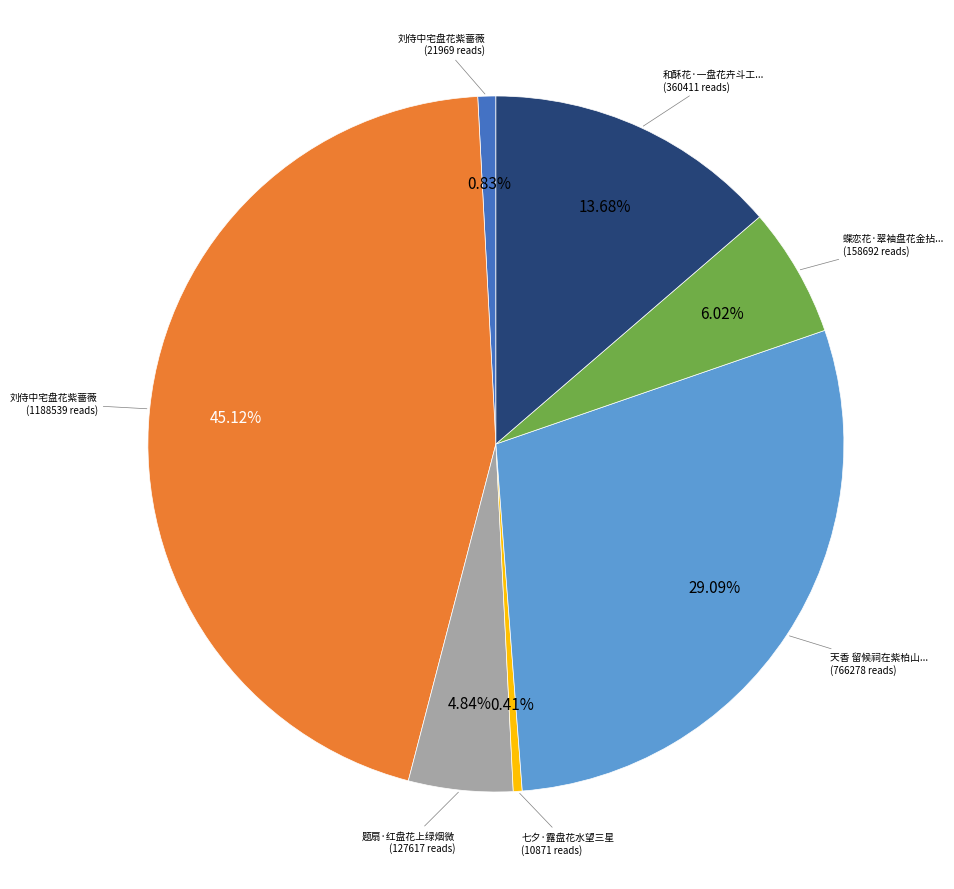

Is there a majority slice in this chart?

No